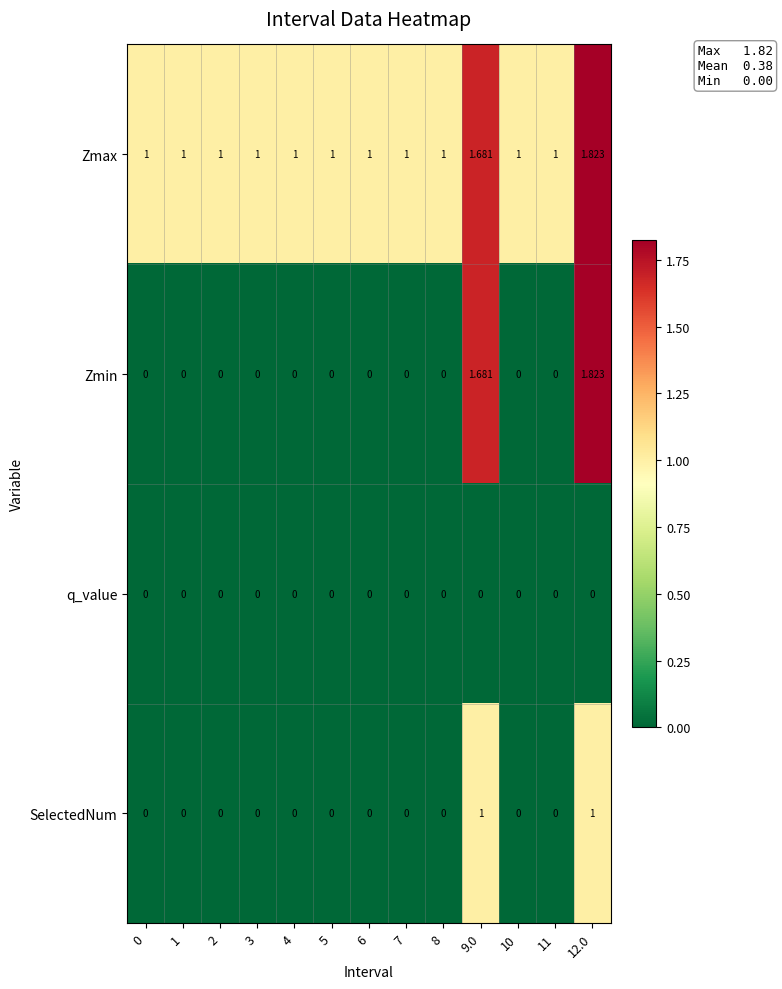

Which series has the widest spread of values?

Zmin